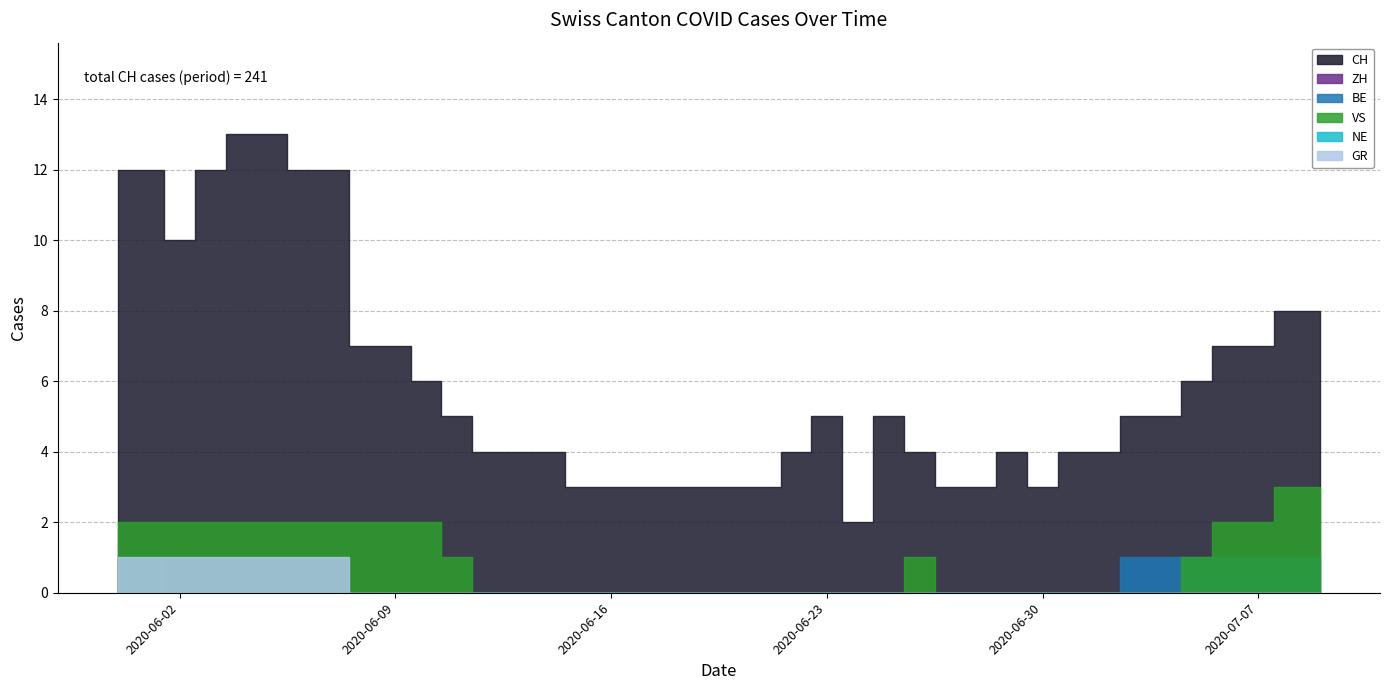

Which series changed the most between 2020-06-14 and 2020-06-16?

CH